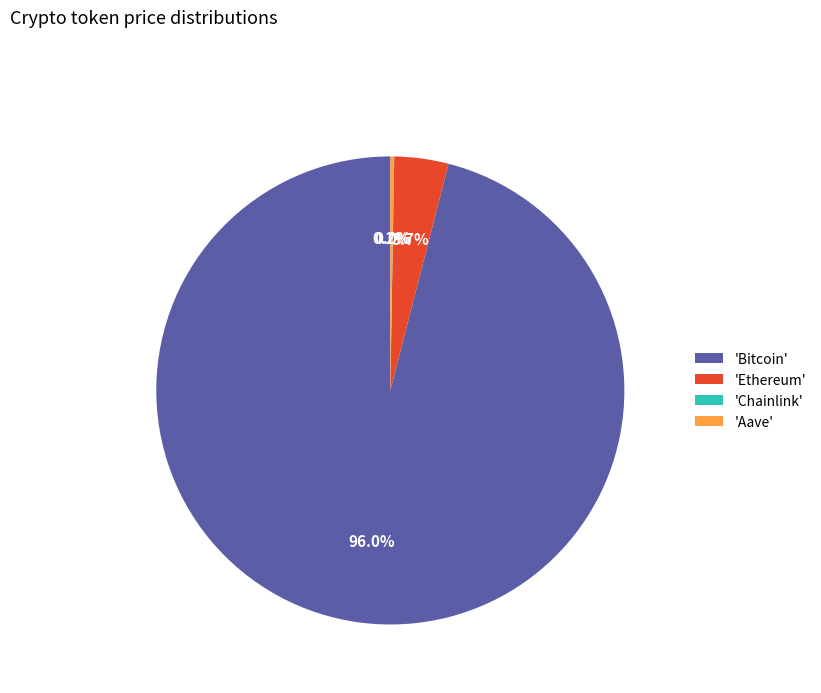

Is there a majority slice in this chart?

Yes